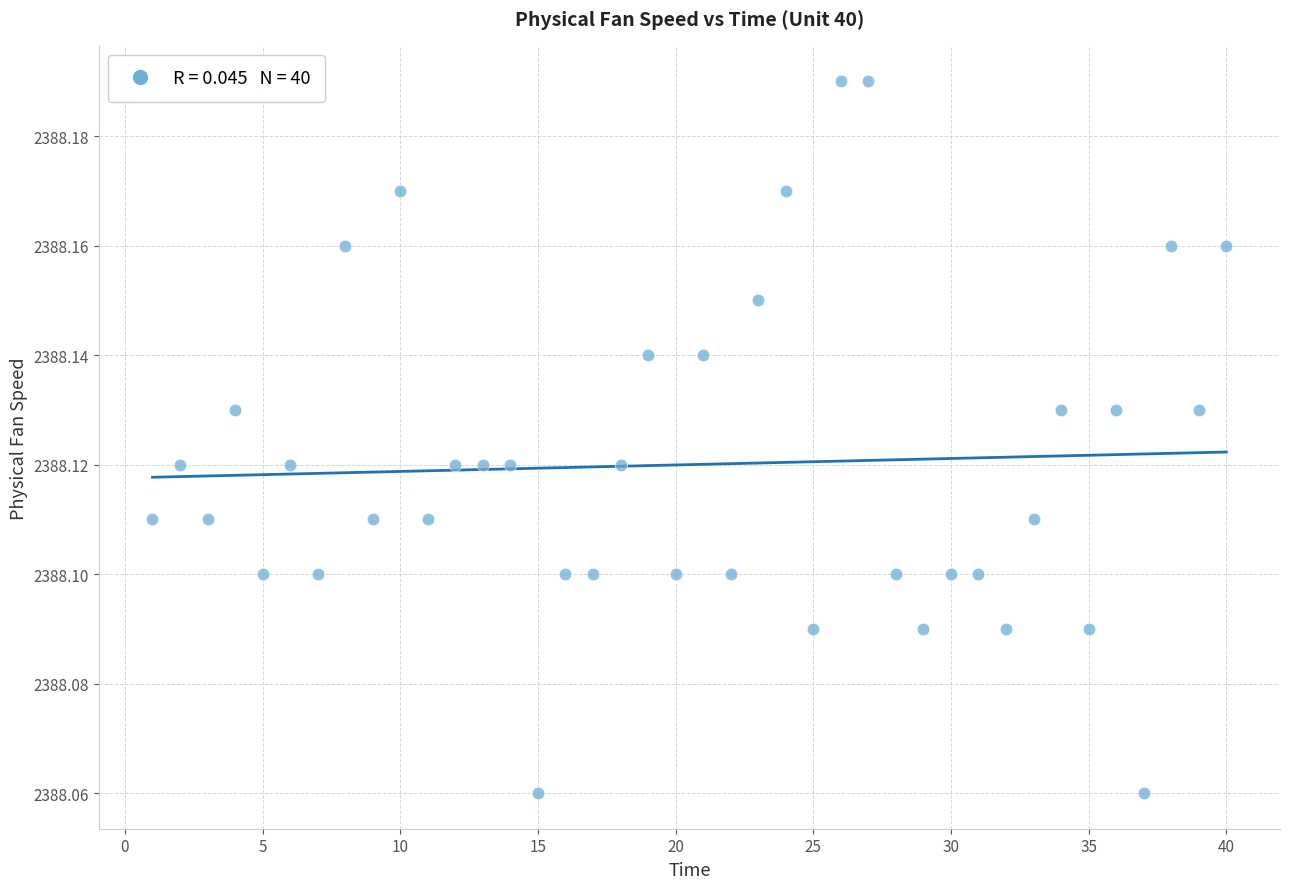

What is the range of X values (max minus min)?

39.0